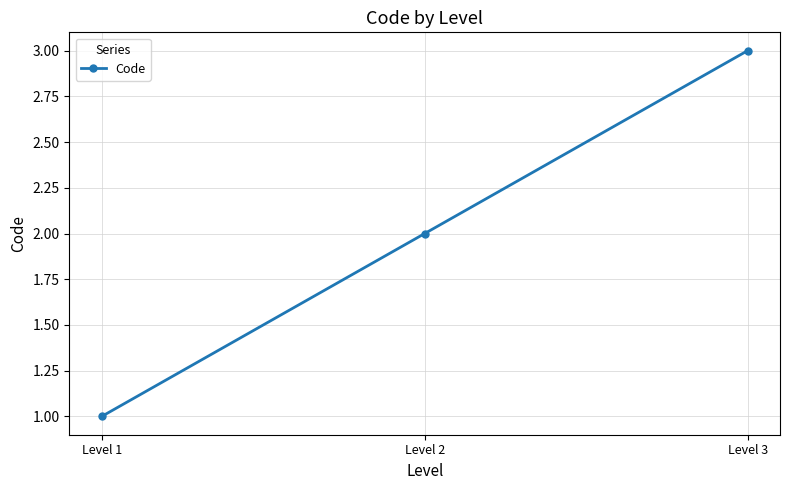

Does the chart have visible grid lines?

Yes